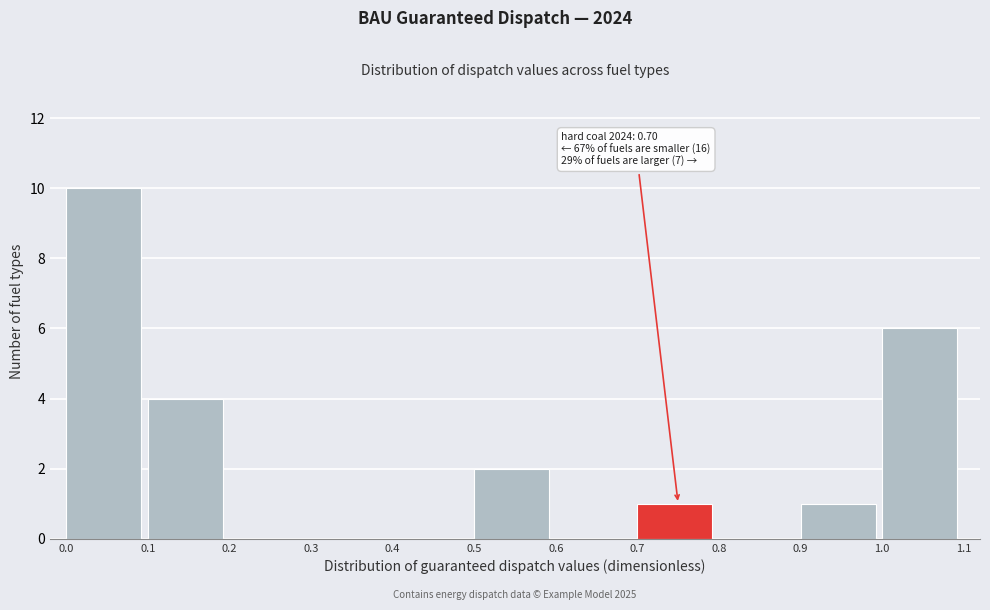

Which range on the x-axis has the tallest bar?

0.0 to 0.1